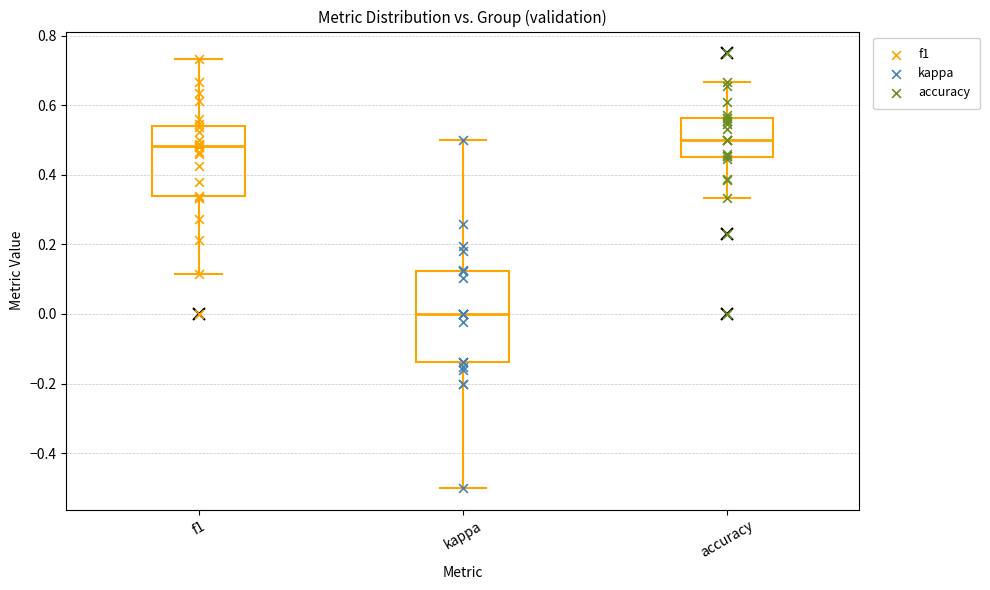

Reading left to right, read every box against the y-axis: the position of its median line, the range the box covers, and the ends of its whiskers. The values are not printed on the chart, so give them approximately, as read against the axis.

f1: median 0.48, box 0.34 to 0.54, whiskers 0.12 to 0.74
kappa: median 0.00, box -0.14 to 0.12, whiskers -0.50 to 0.50
accuracy: median 0.50, box 0.46 to 0.56, whiskers 0.34 to 0.66